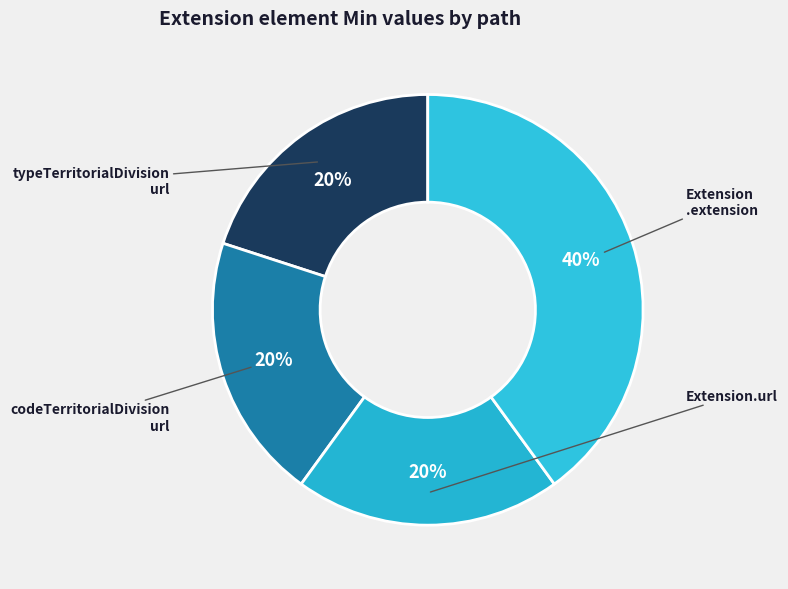

How many segments does this pie chart have?

4